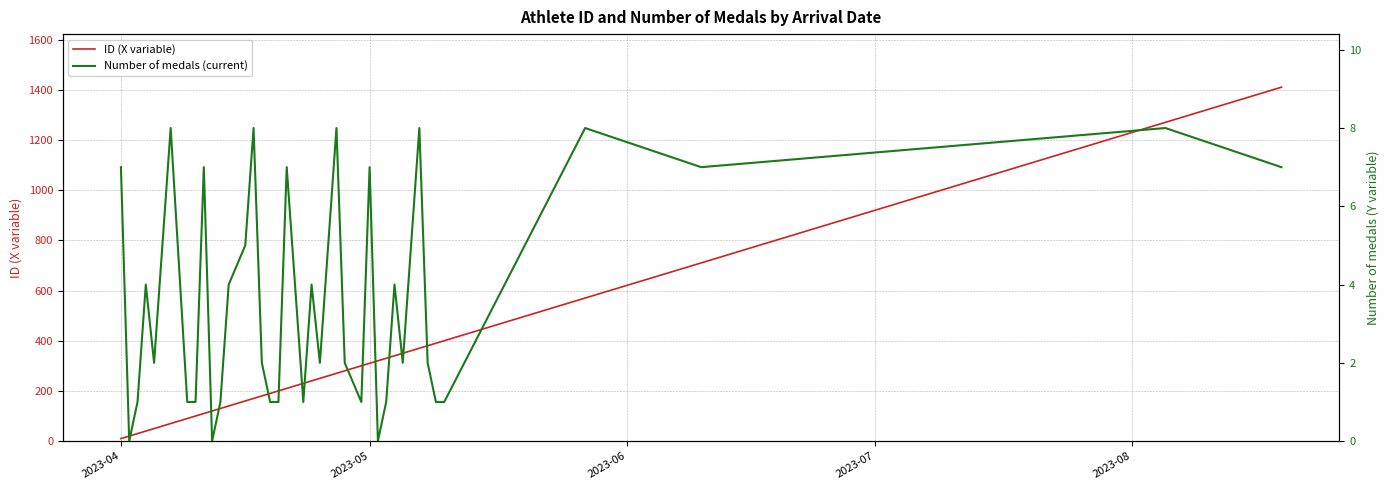

Does the chart have visible grid lines?

Yes